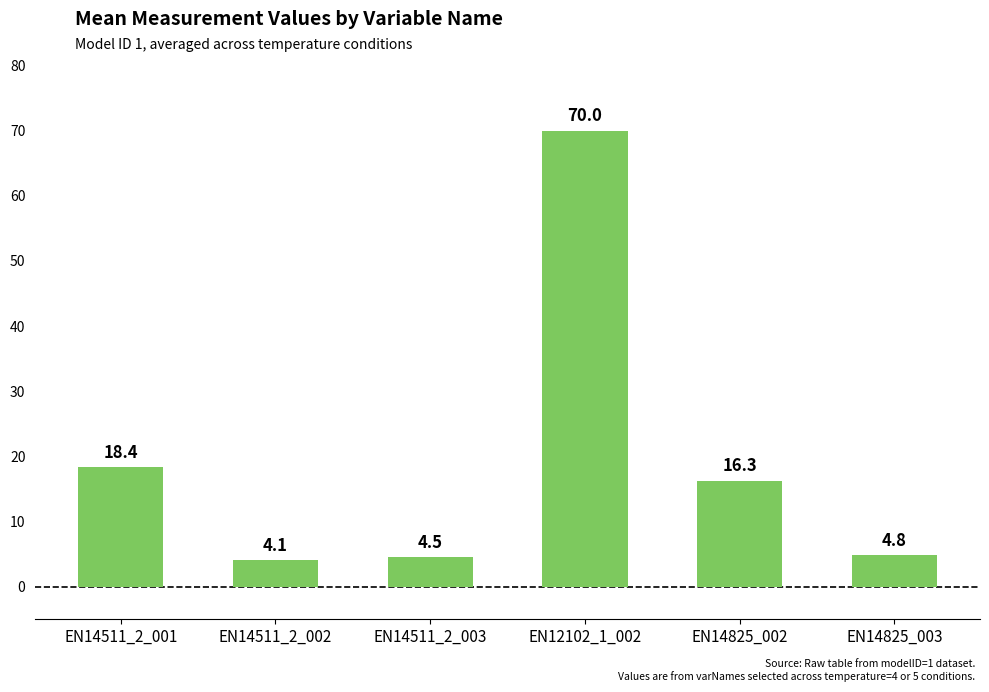

True or false: the data shows 4.8 at EN14825_003.

True